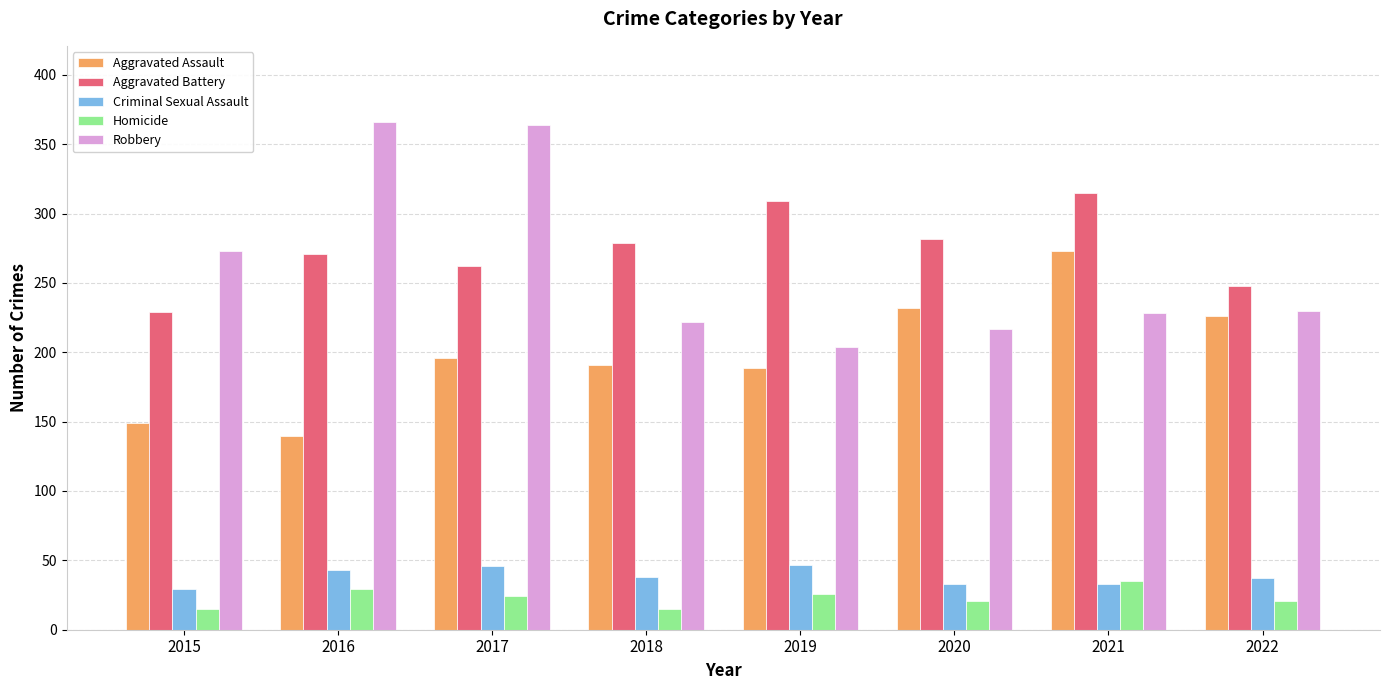

Rank the series at 2018 from lowest to highest value.

Homicide, Criminal Sexual Assault, Aggravated Assault, Robbery, Aggravated Battery